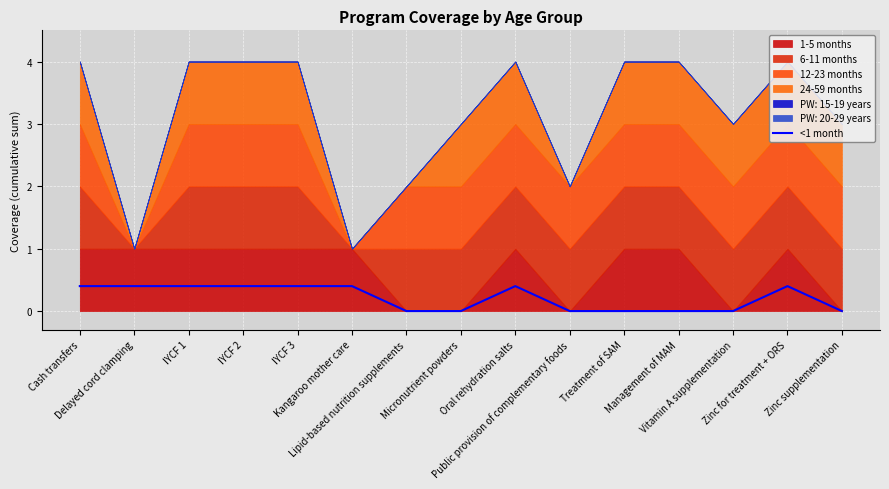

Between Vitamin A supplementation and IYCF 3, which is larger?

IYCF 3